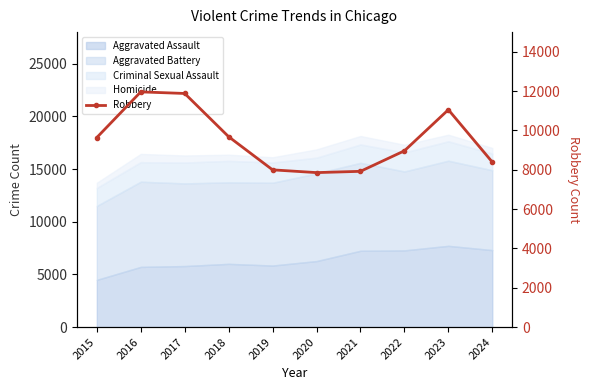

What is the value of the 6th point from the left?

7855